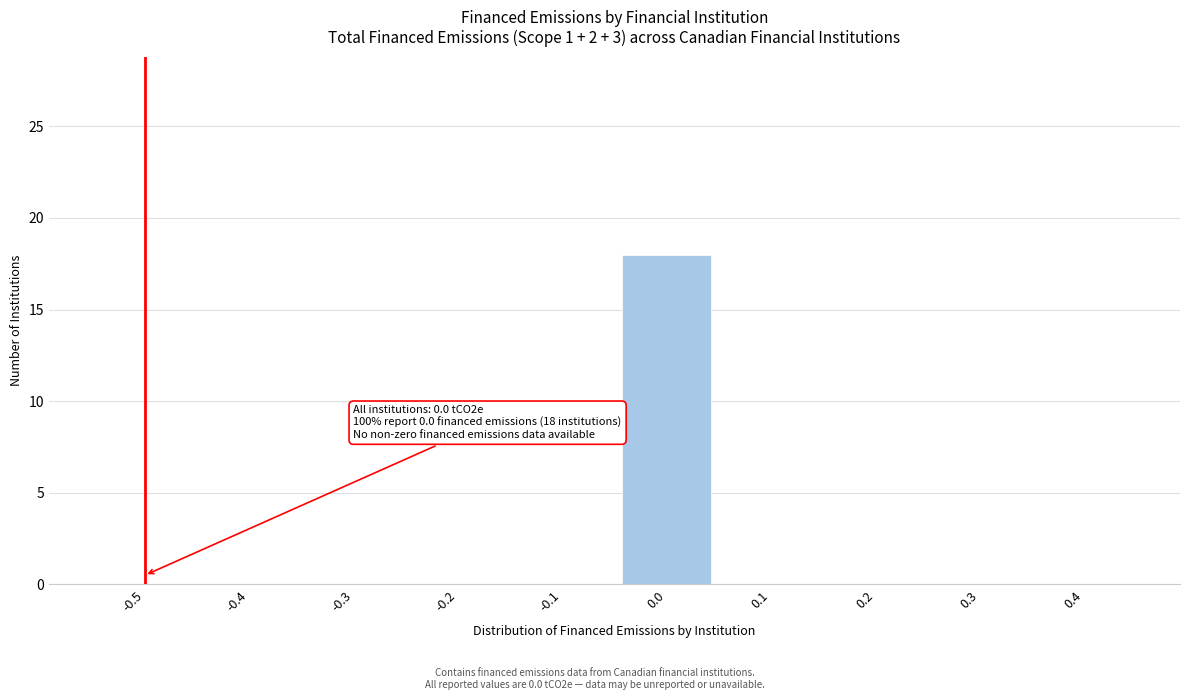

Reading left to right, extract all data points from this chart.

-0.5=0	-0.4=0	-0.3=0	-0.2=0	-0.1=0	0.0=18	0.1=0	0.2=0	0.3=0	0.4=0